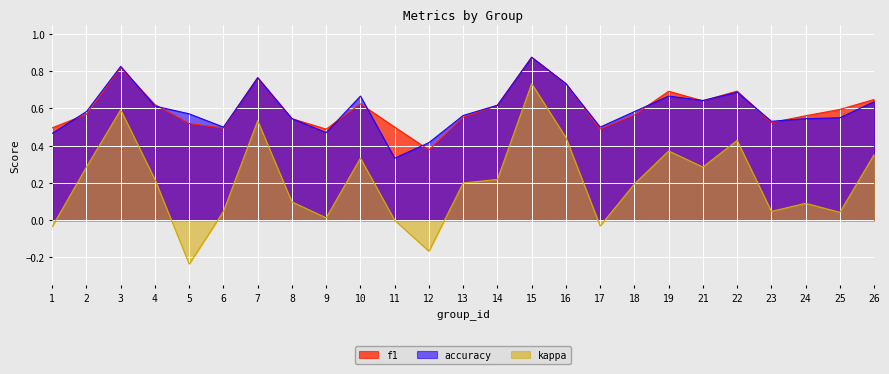

How many categories are shown in the chart?

25